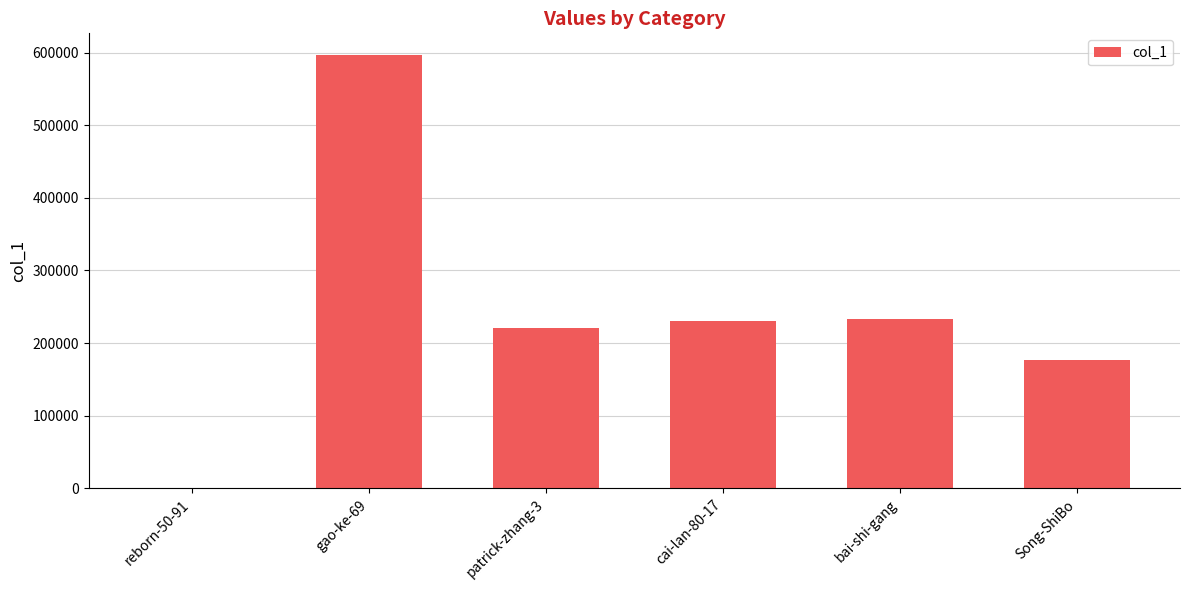

At which category does the chart reach its peak across all series?

gao-ke-69